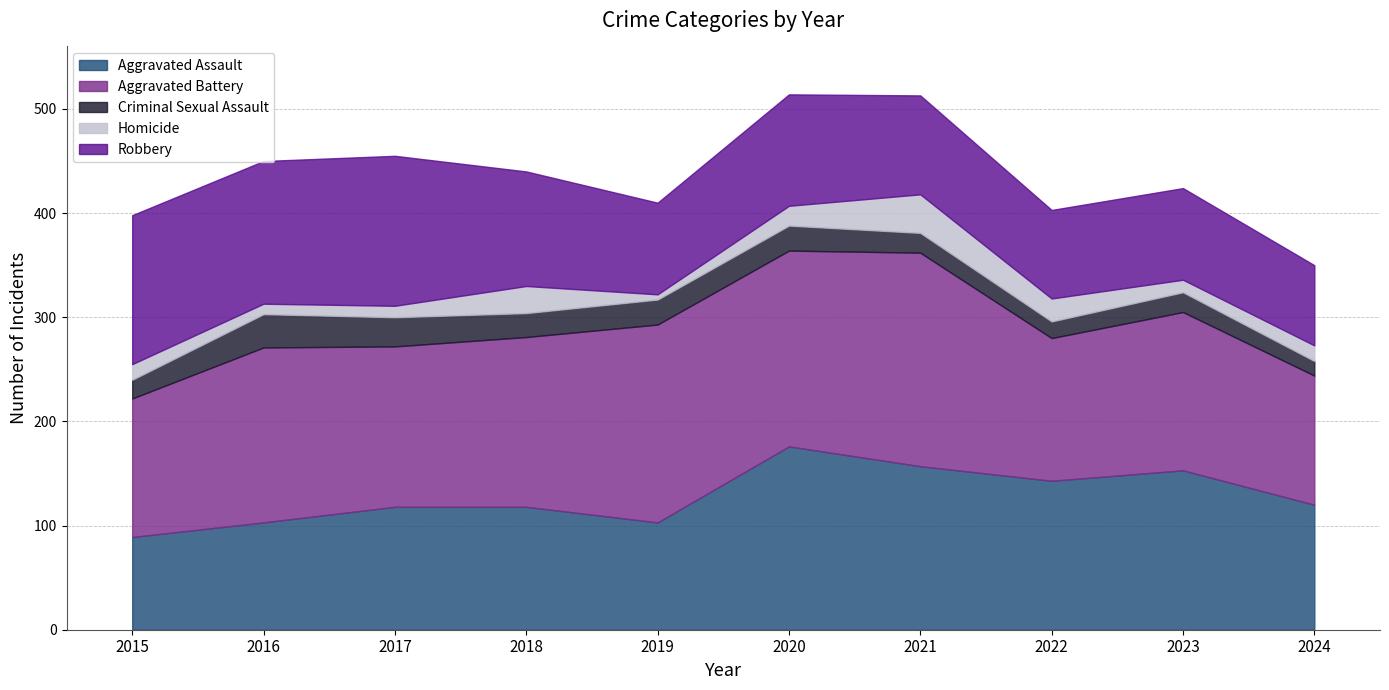

The Aggravated Assault series shows 118 at 2018. True or false?

True